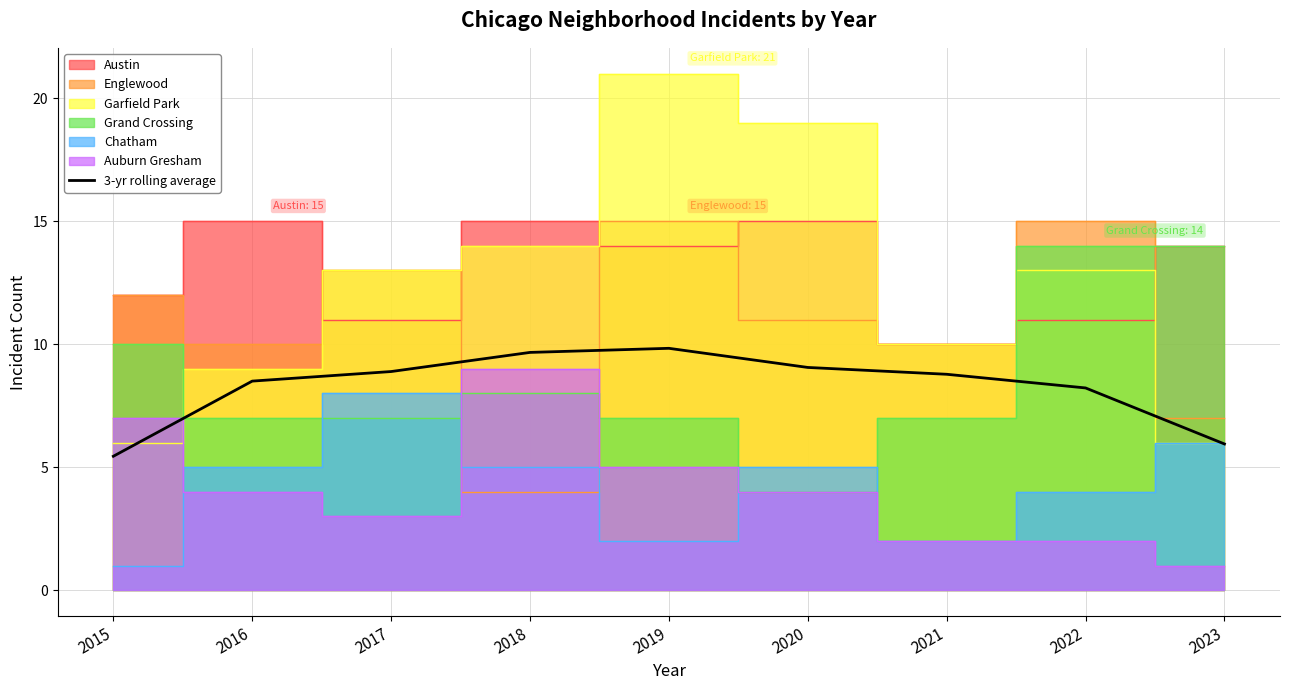

Rank the categories by value from lowest to highest.

2015, 2023, 2022, 2016, 2021, 2017, 2020, 2018, 2019